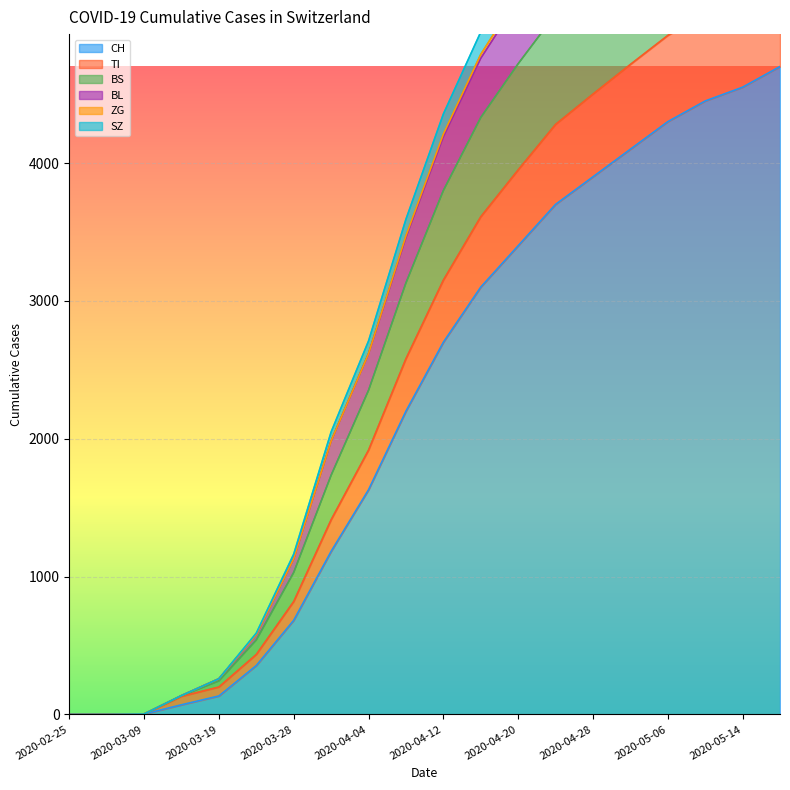

Which label corresponds to the largest value in the chart?

2020-05-18